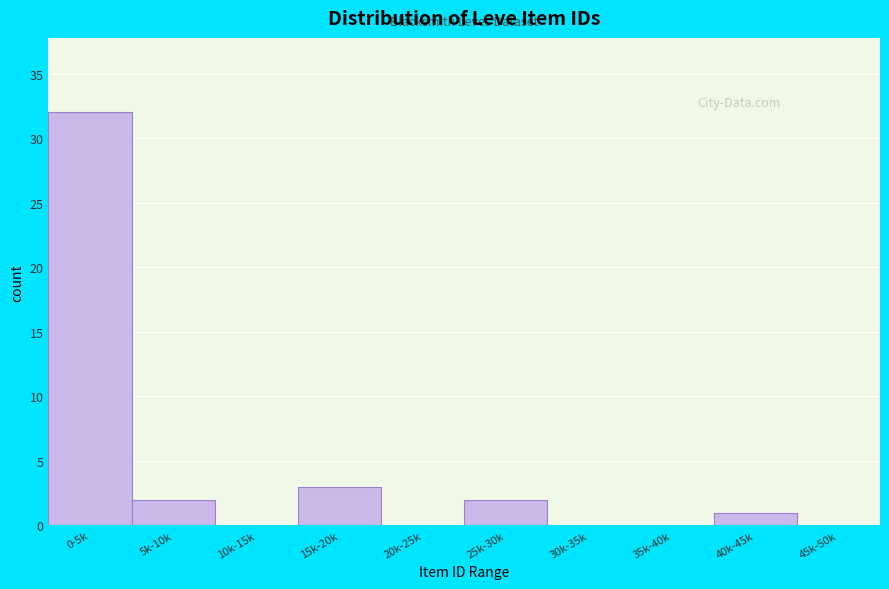

Reading left to right, what are all the values shown in this chart?

0-5k=32	5k-10k=2	10k-15k=0	15k-20k=3	20k-25k=0	25k-30k=2	30k-35k=0	35k-40k=0	40k-45k=1	45k-50k=0